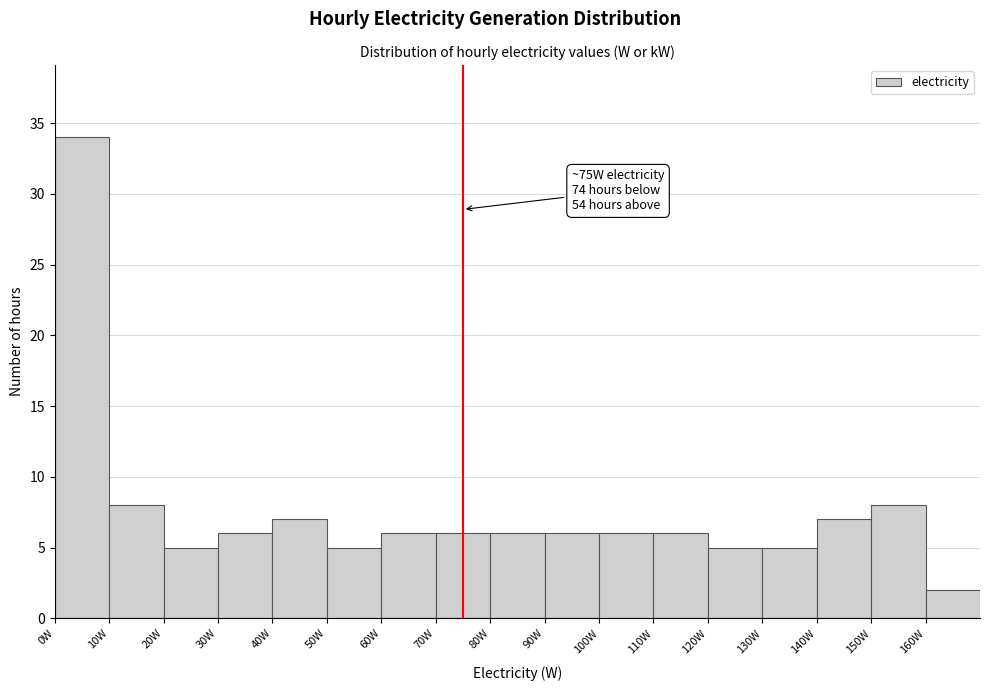

Which range on the x-axis has the tallest bar?

0 to 10